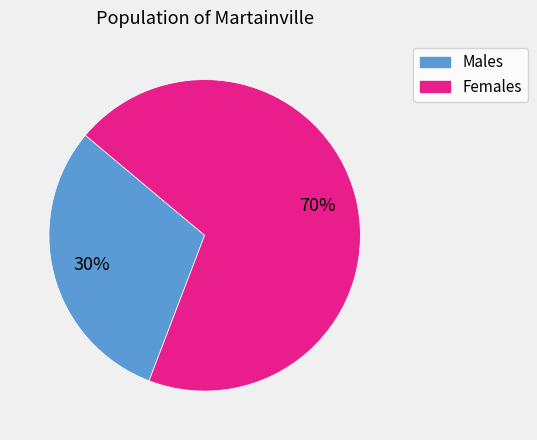

Is the sum of Females and Males greater than half?

Yes